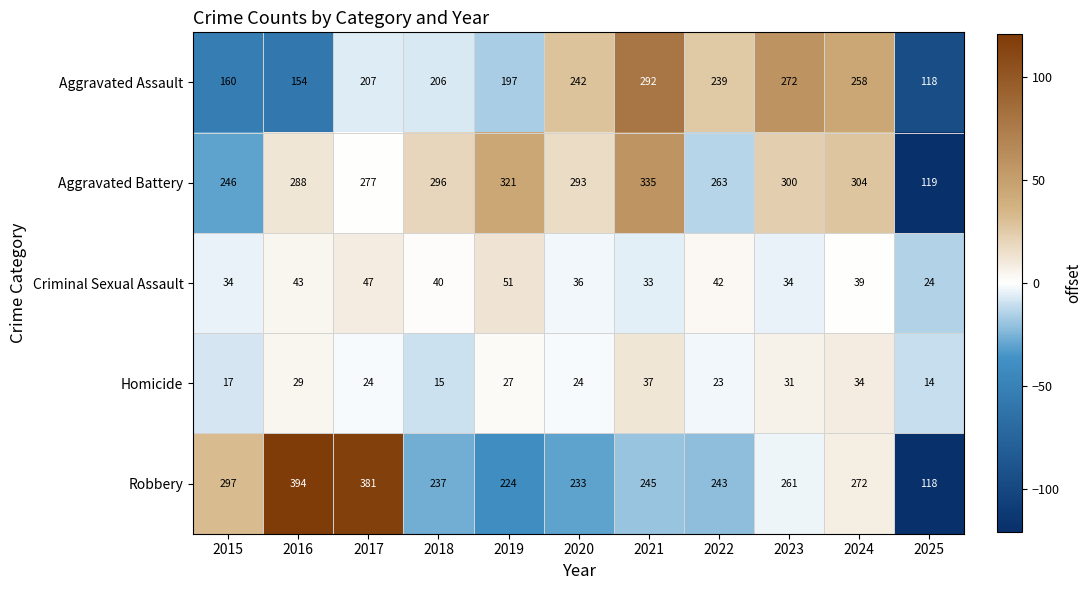

At which label does Homicide first exceed 24?

2016